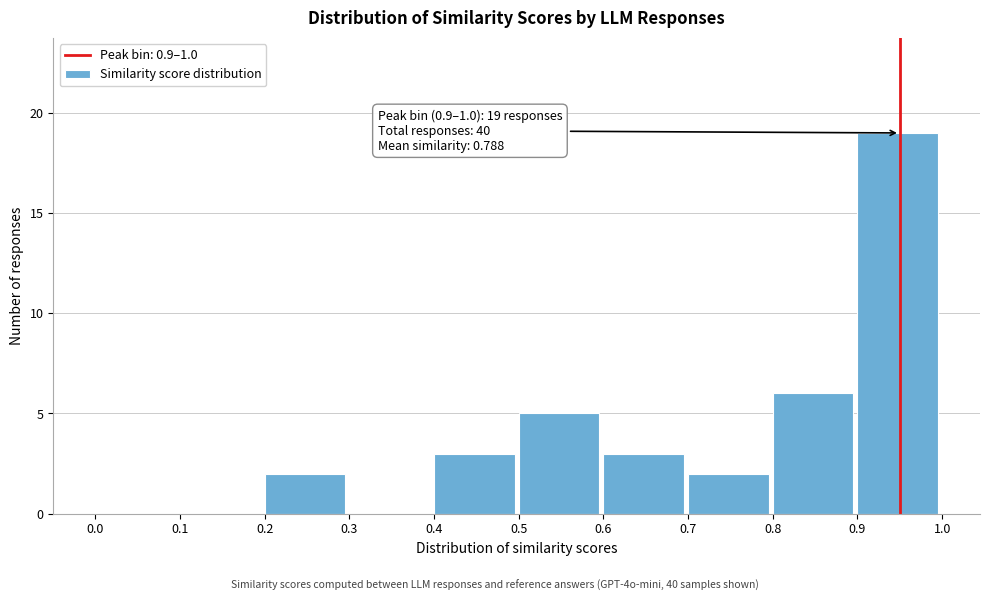

Over which range of the x-axis is the bar tallest?

0.9 to 1.0